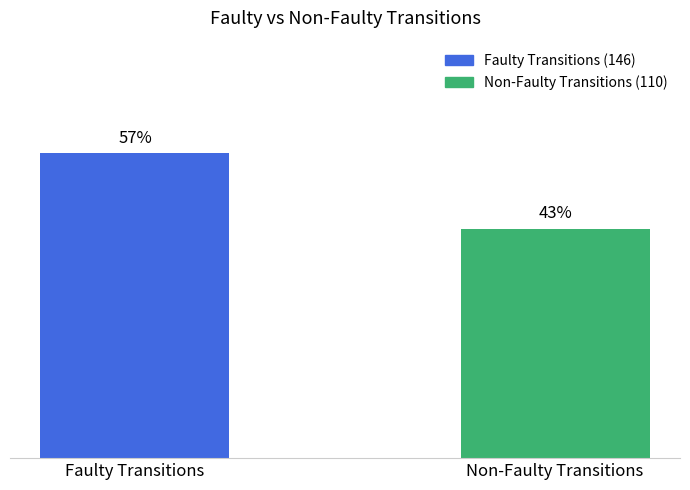

What is the sum of the values at Faulty Transitions and Non-Faulty Transitions?

256